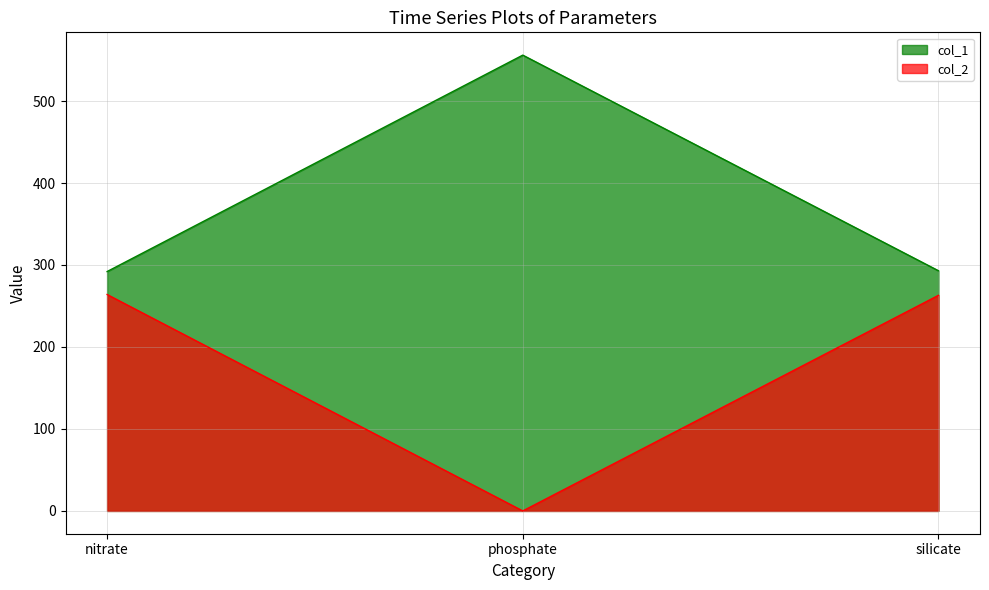

Rank the series by their maximum value, from lowest to highest.

col_2, col_1